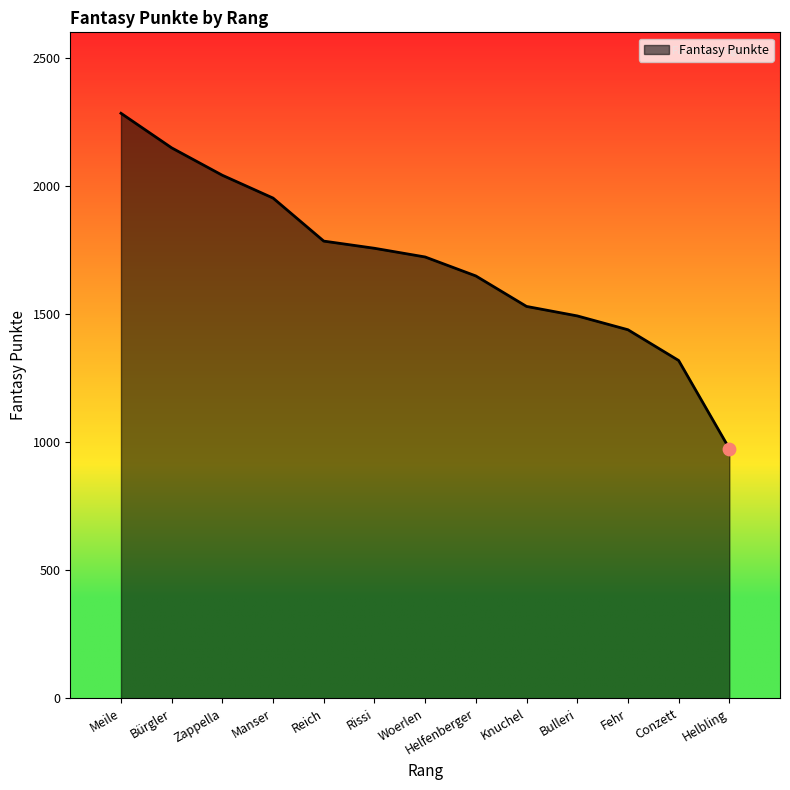

What is the change in value from Bürgler to Helfenberger?

-500